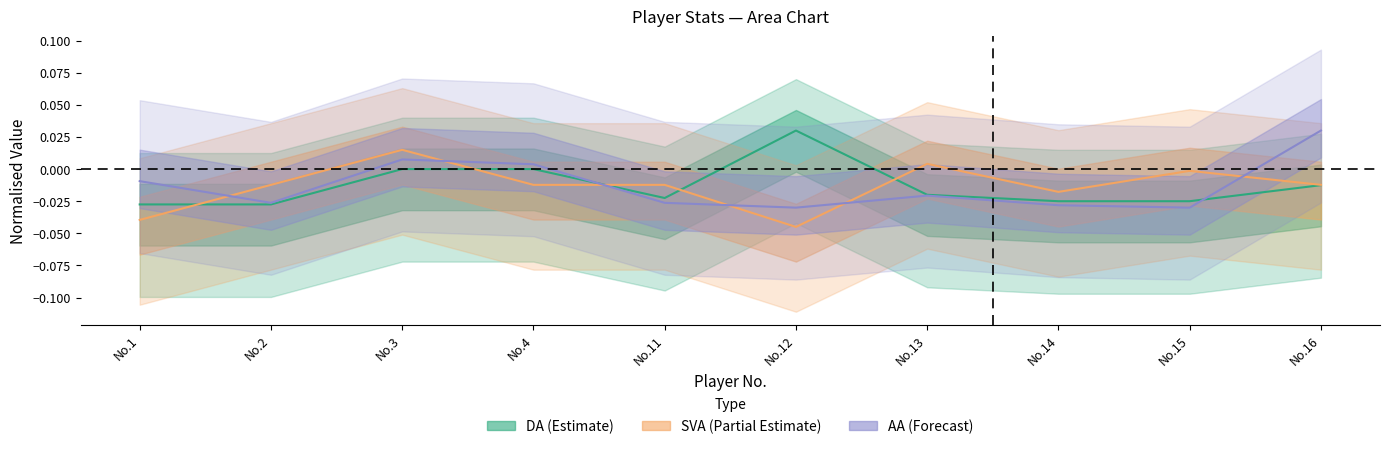

Between which two adjacent categories do DA and SVA first intersect?

No.1 and No.2